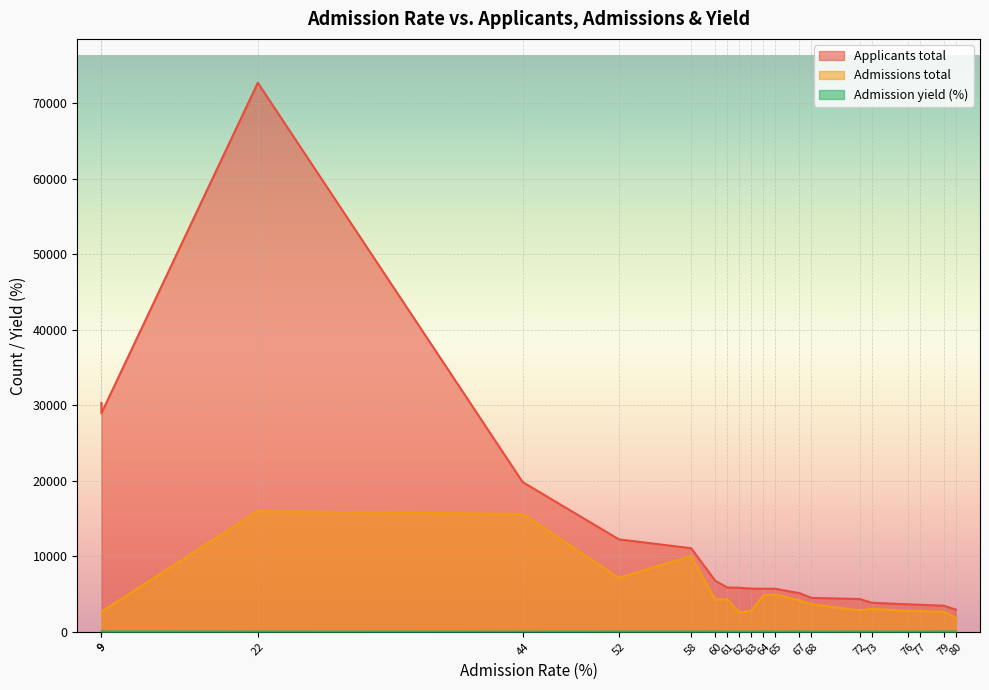

What is the value of the Admissions total point at the 15th from the left?

2844